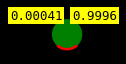

Do IMP. PREDIAL and GRAS SINTÉTICO-VECINOS E INSTITUCIONES together represent more than half of the pie?

Yes